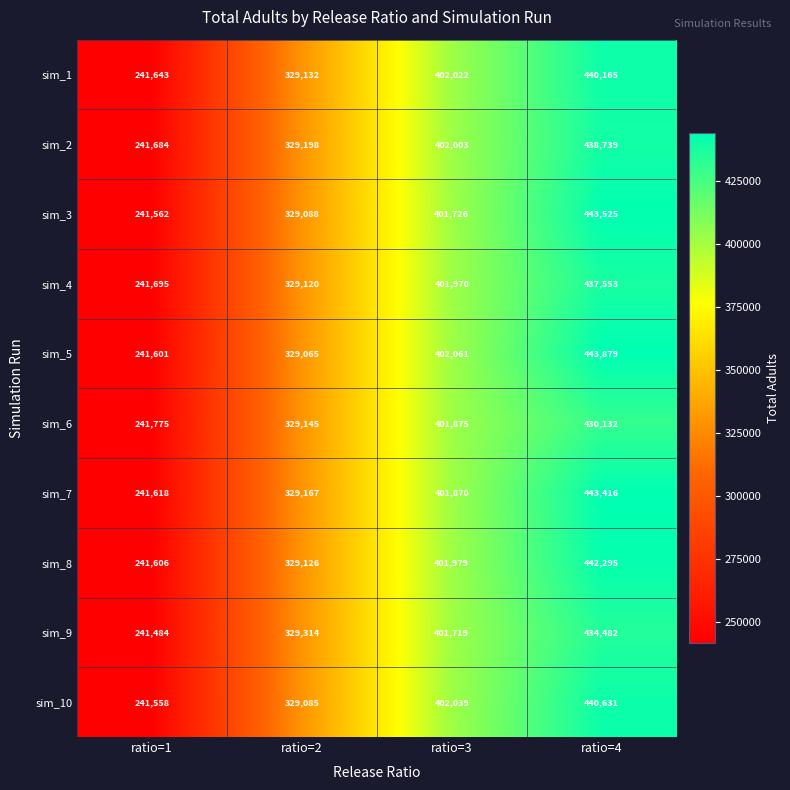

List the series in order of their peak value, lowest first.

sim_6, sim_9, sim_4, sim_2, sim_1, sim_10, sim_8, sim_7, sim_3, sim_5